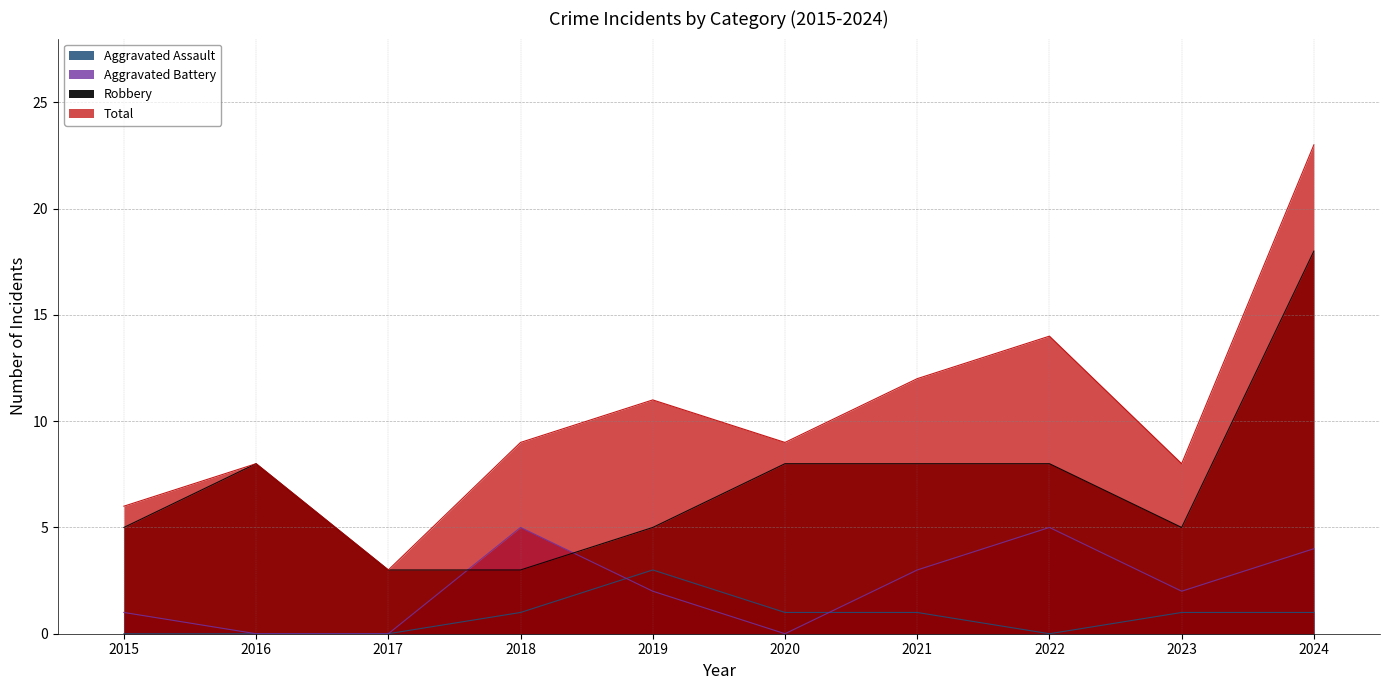

How many values in the Aggravated Assault series are below 1?

4